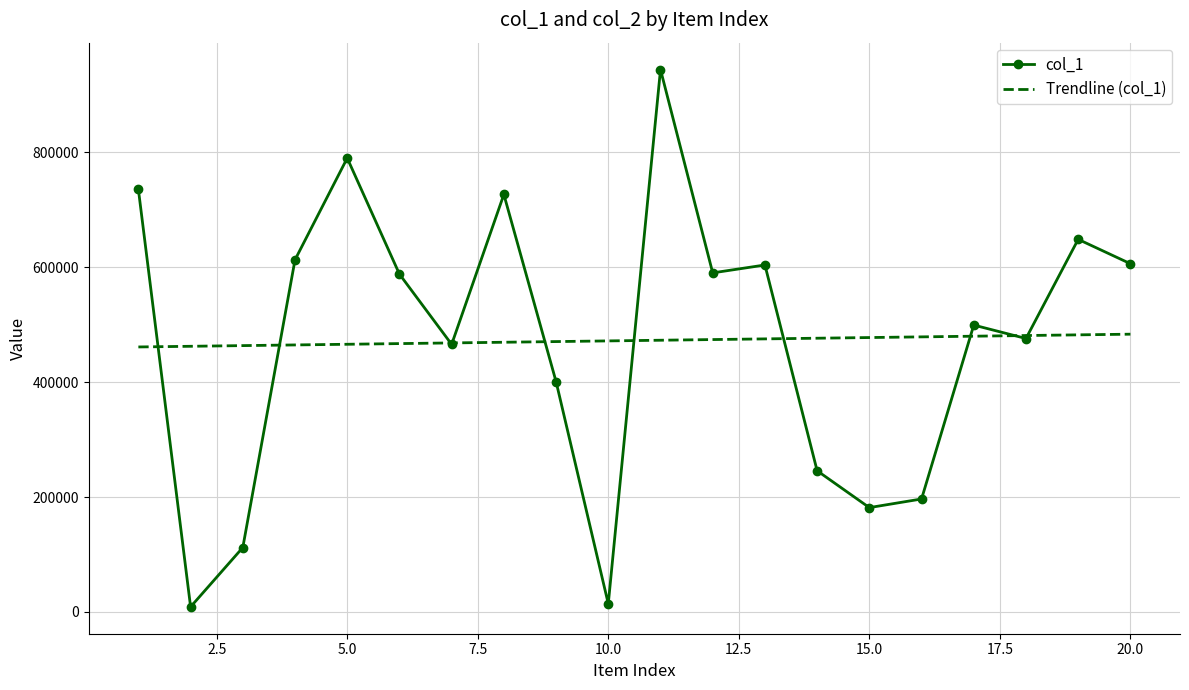

Which series has the widest spread of values?

col_1